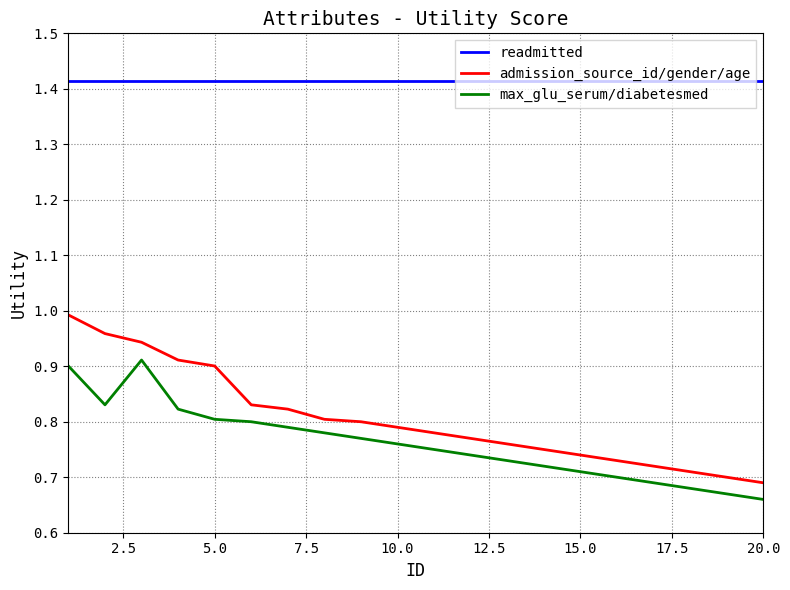

Which series has the largest range (max minus min)?

admission_source_id/gender/age